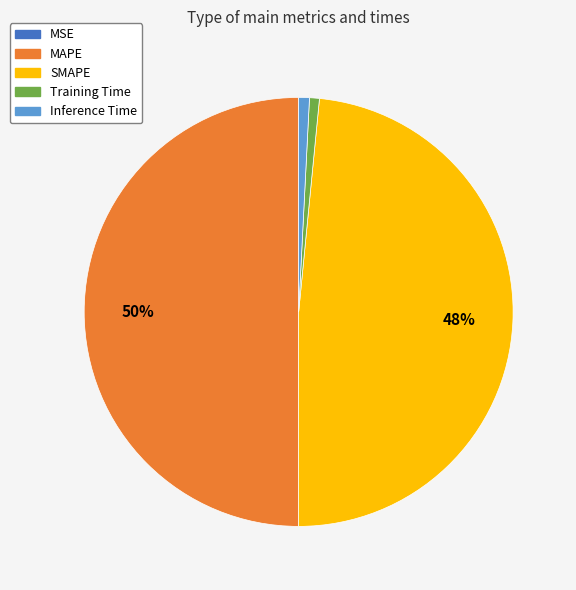

Which slice is the largest?

MAPE